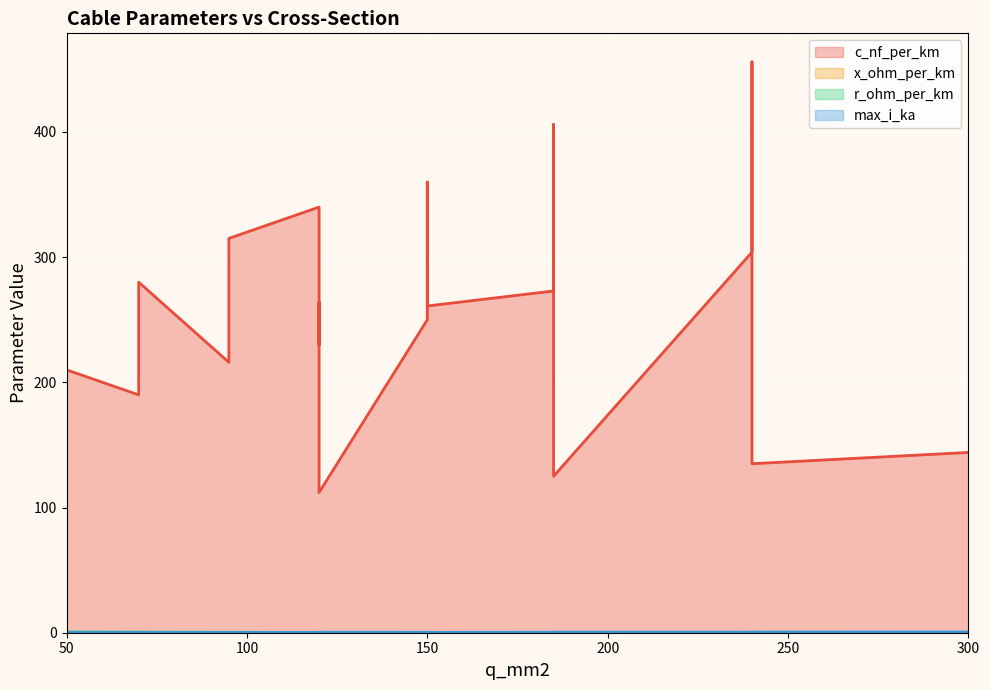

The x_ohm_per_km series shows 0.2 at 95. True or false?

False